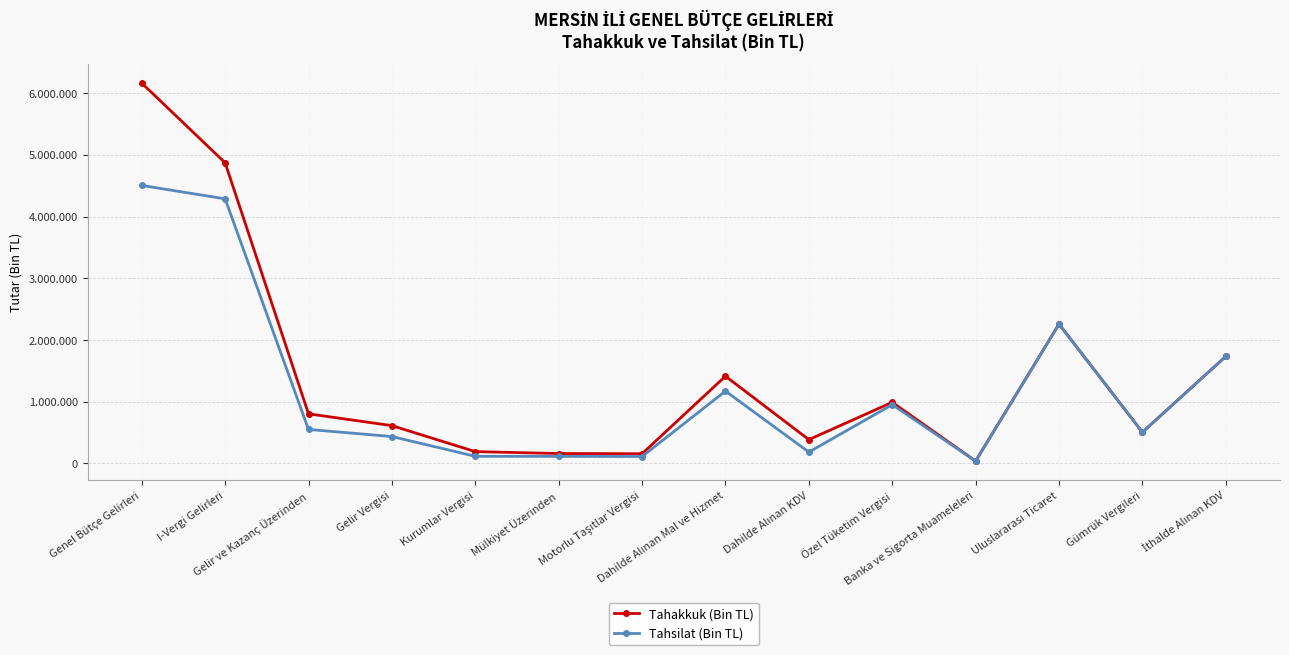

What are all the series names shown in the legend?

Tahakkuk (Bin TL), Tahsilat (Bin TL)